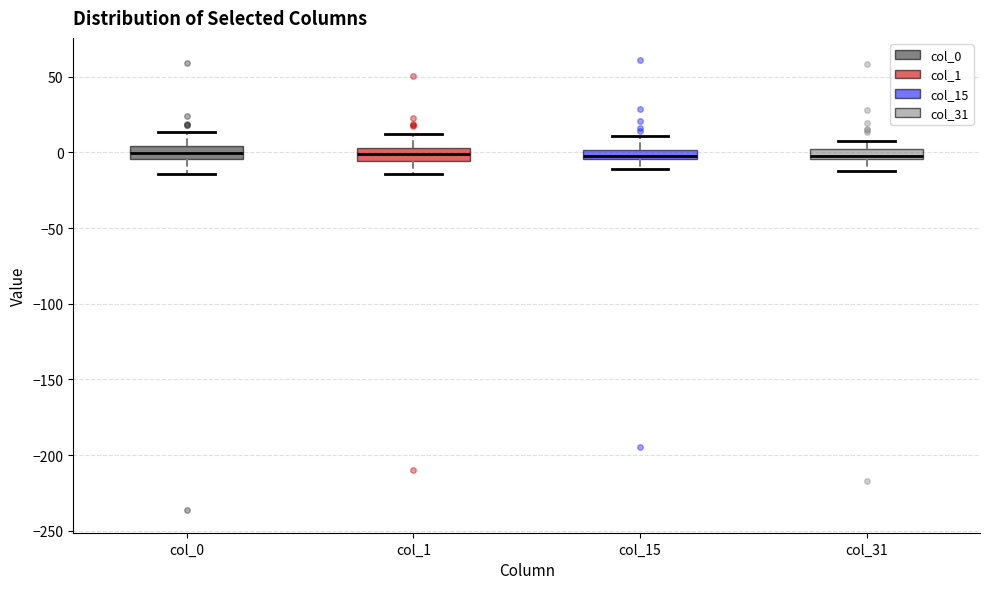

Where does the median line of the box for col_0 sit on the y-axis? The values are not printed on the chart, so give them approximately, as read against the axis.

0